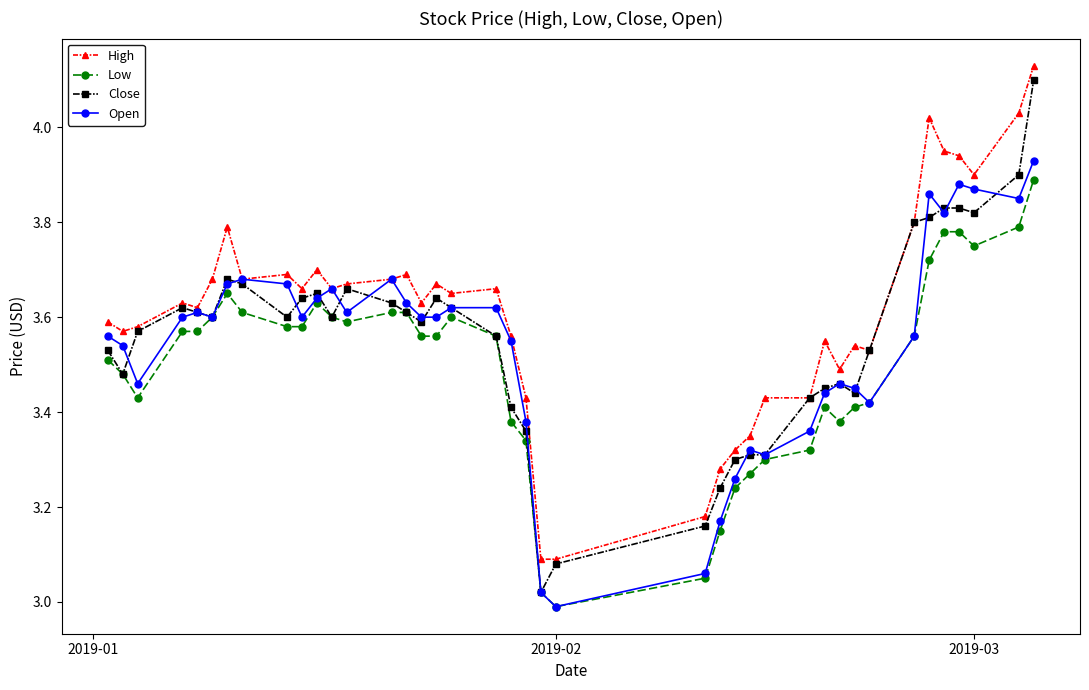

True or false: Low and High intersect in this chart.

False